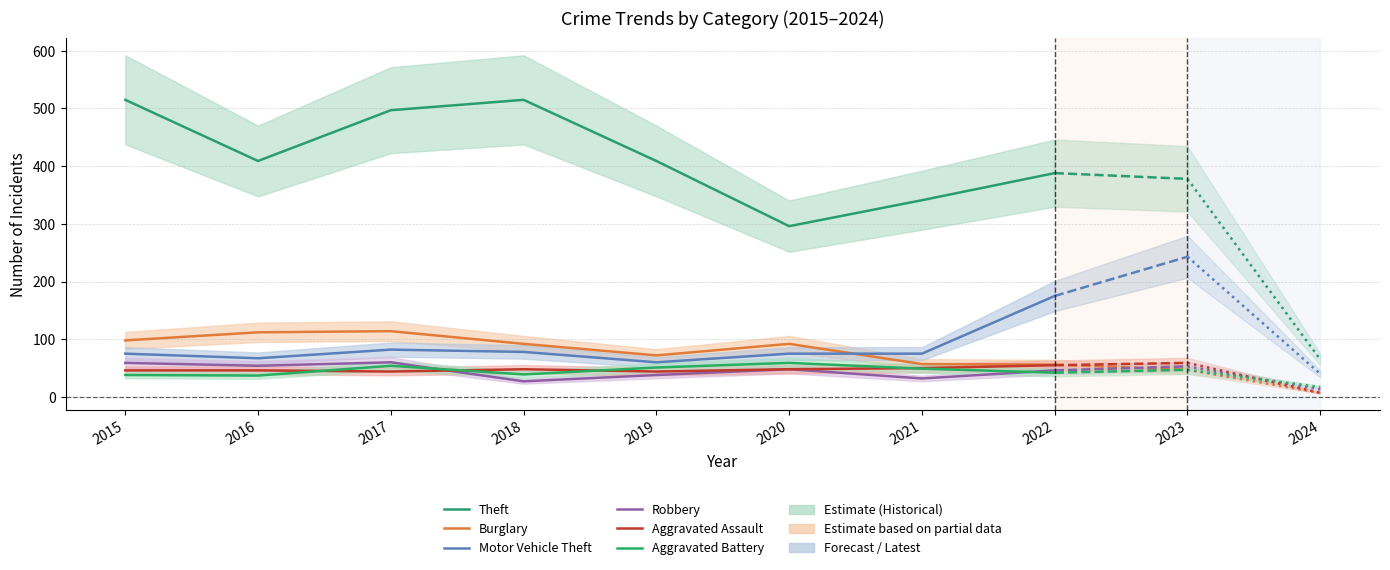

In Aggravated Assault, how many points are lower than both neighbors (excluding endpoints)?

2